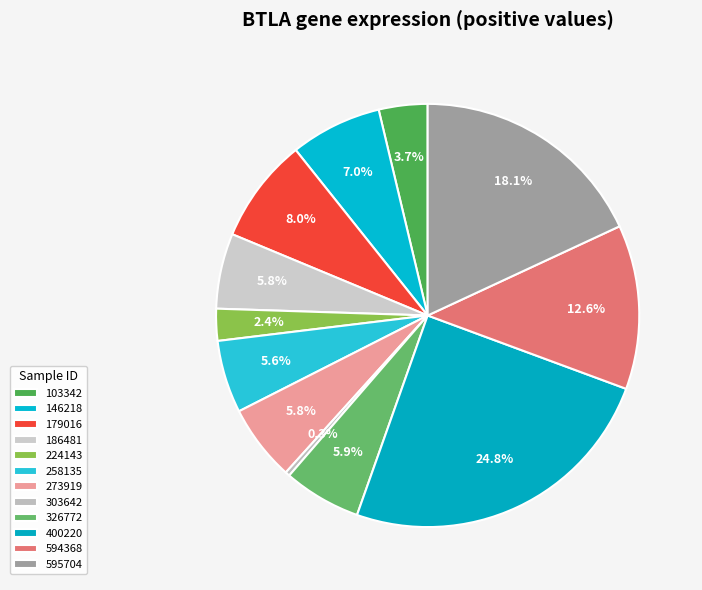

Count the number of slices in the pie.

12